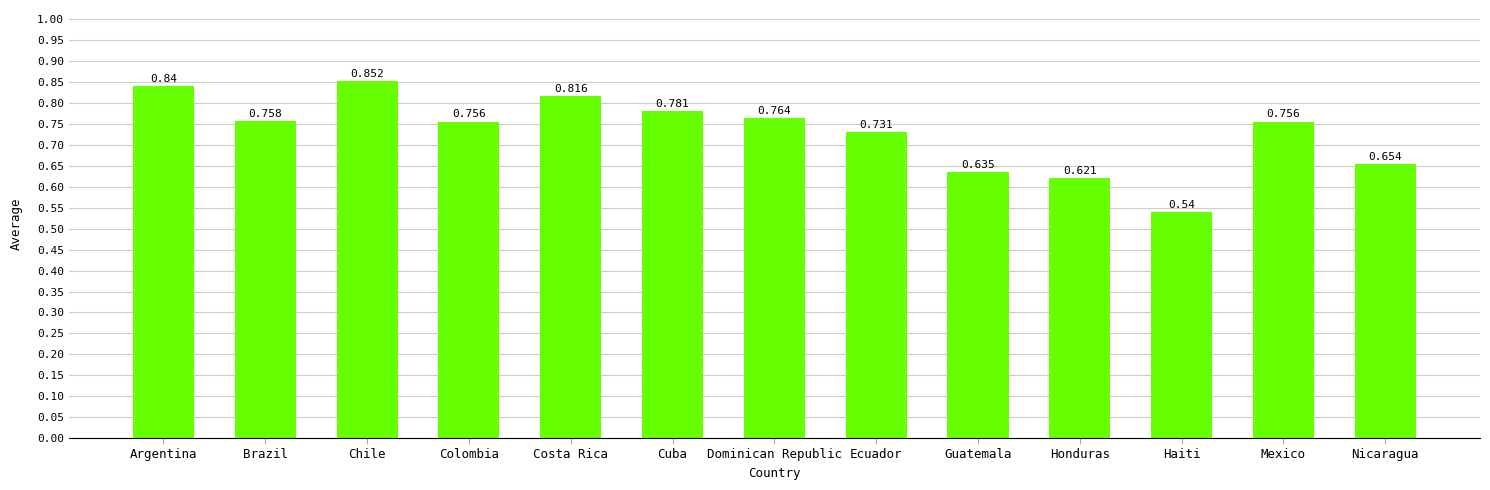

What is the label of the 3rd bar from the left?

Chile